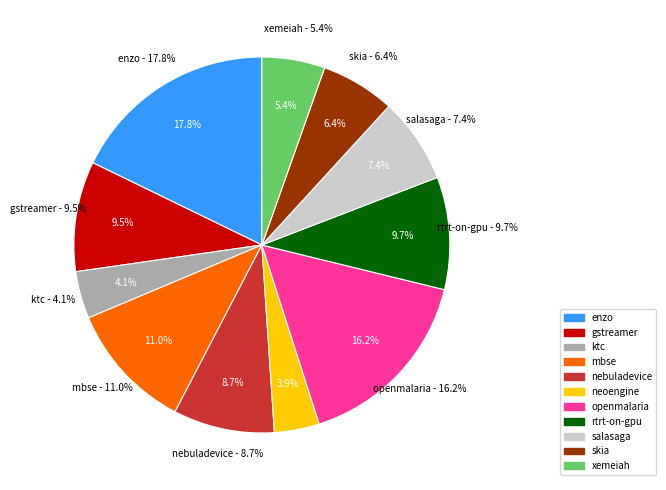

Is the sum of ktc.csv and enzo.csv greater than half?

No